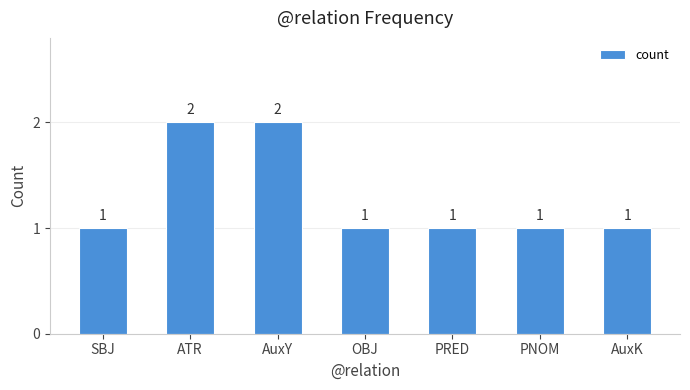

What is the maximum value shown in the chart?

2